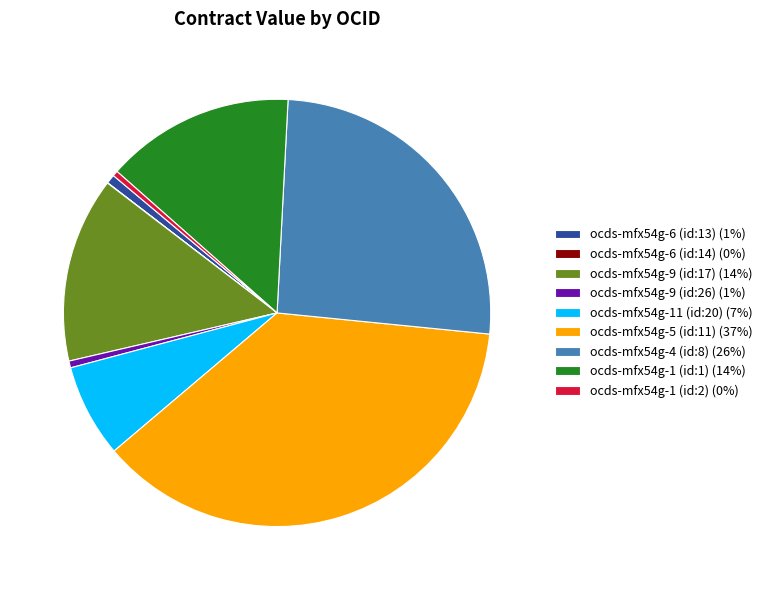

Which has a higher value, ocds-mfx54g-11 (id:20) or ocds-mfx54g-4 (id:8)?

ocds-mfx54g-4 (id:8)